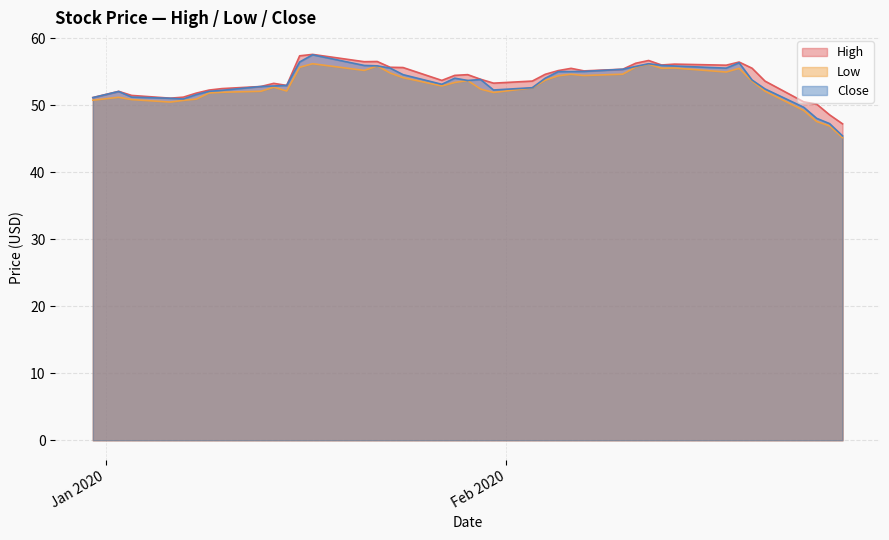

What is the minimum value for Low?

45.2